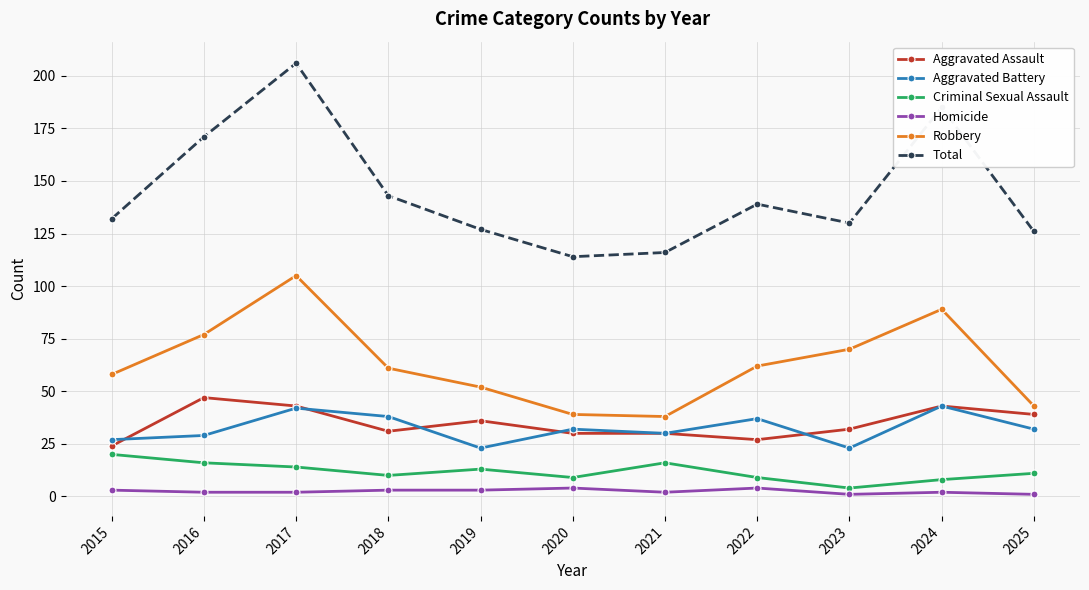

How many lines are shown in the chart?

6